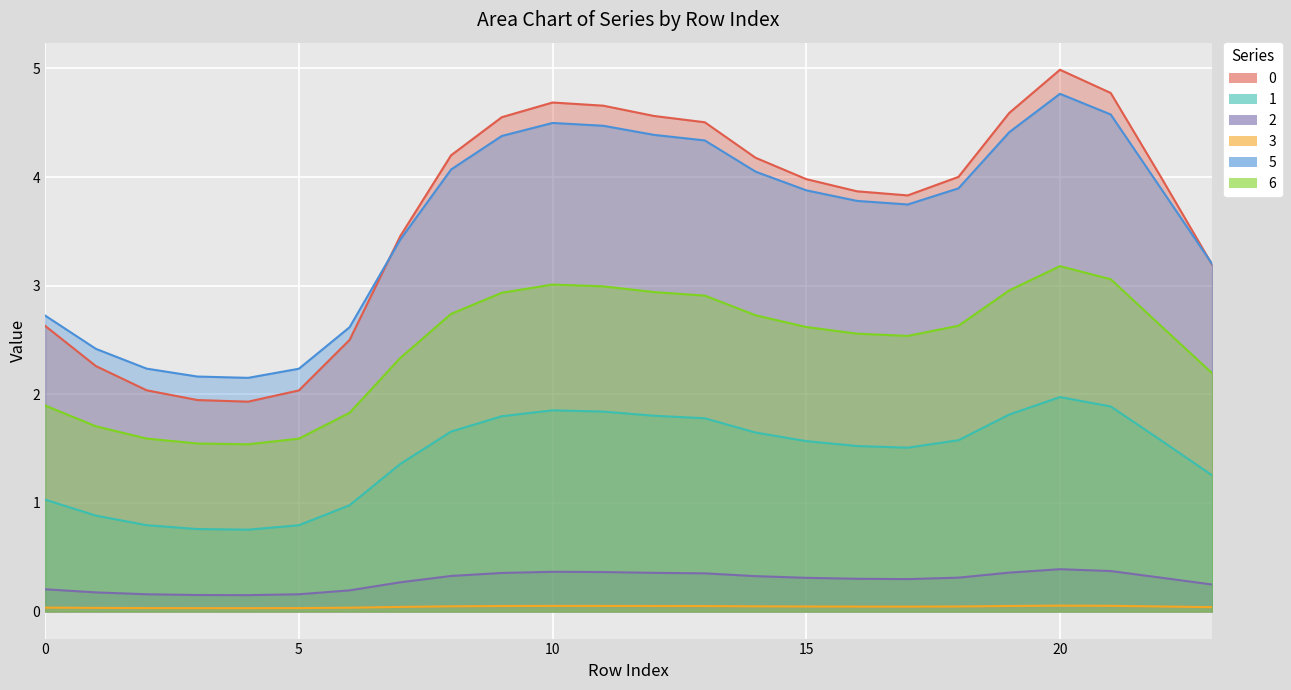

What is the sum of all 0 values?

87.4